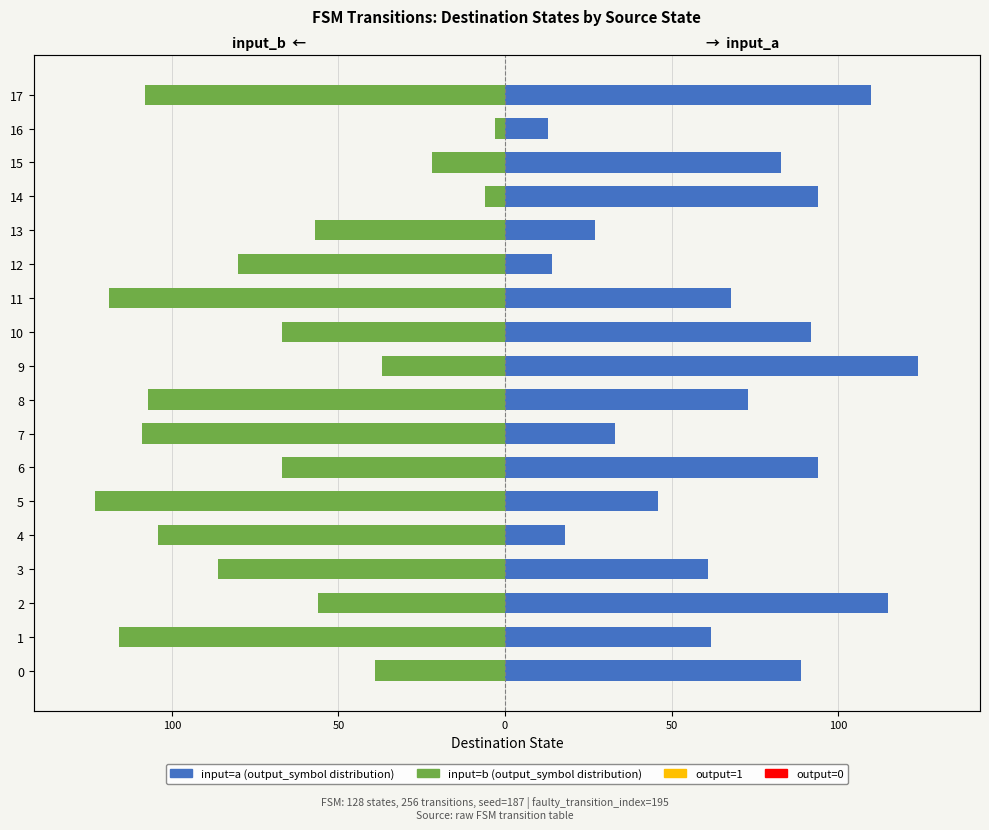

How many bars are there in total?

36